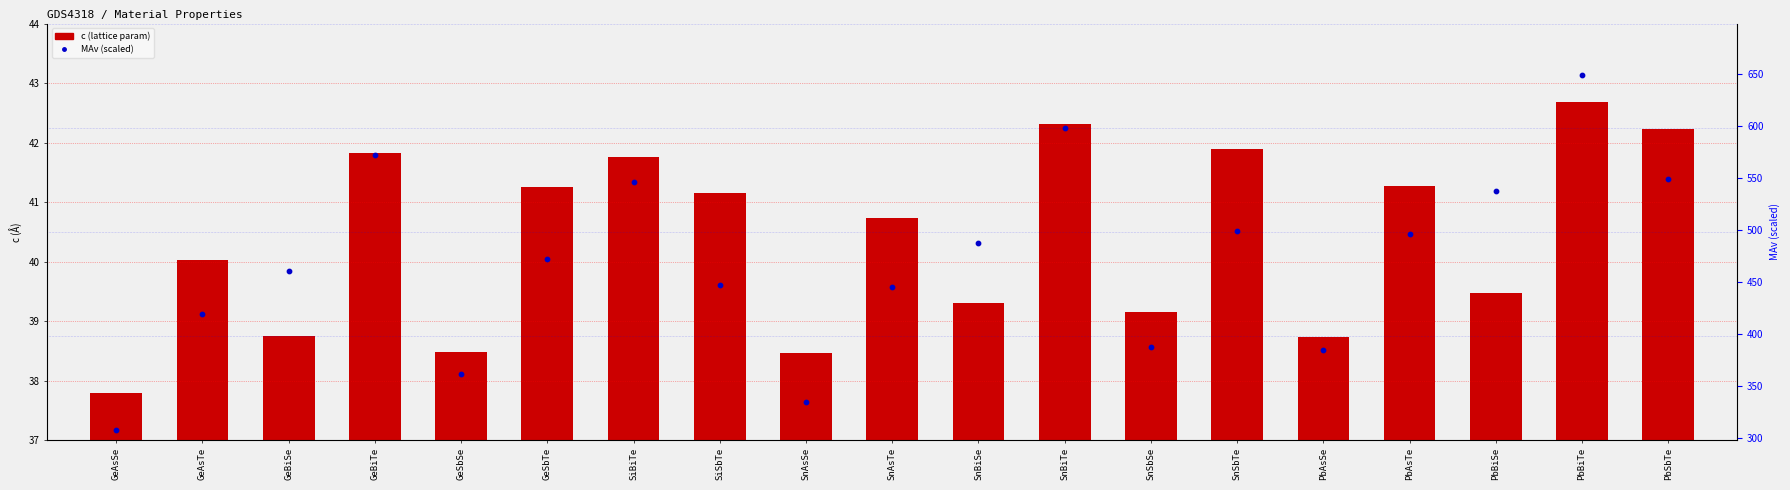

What are all the series names shown in the legend?

c (lattice param), MAv (scaled)